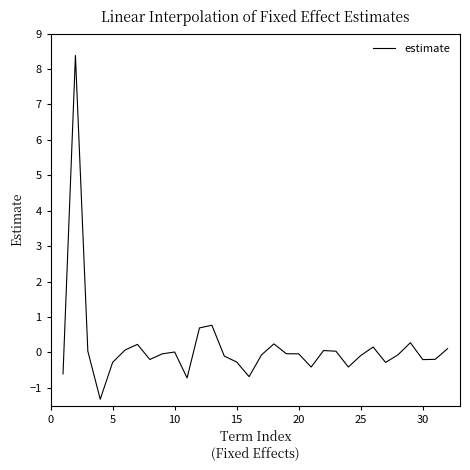

What is the difference between the maximum and minimum values?

9.7